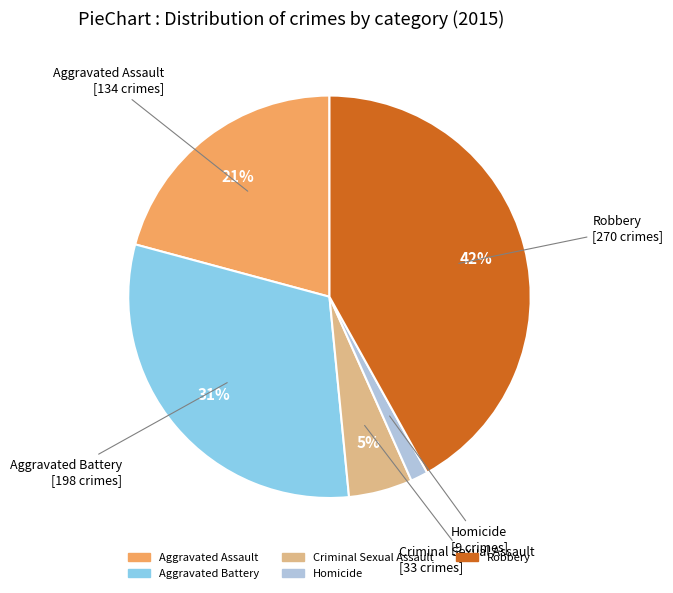

What percentage is the Aggravated Assault slice, to the nearest percent?

21%